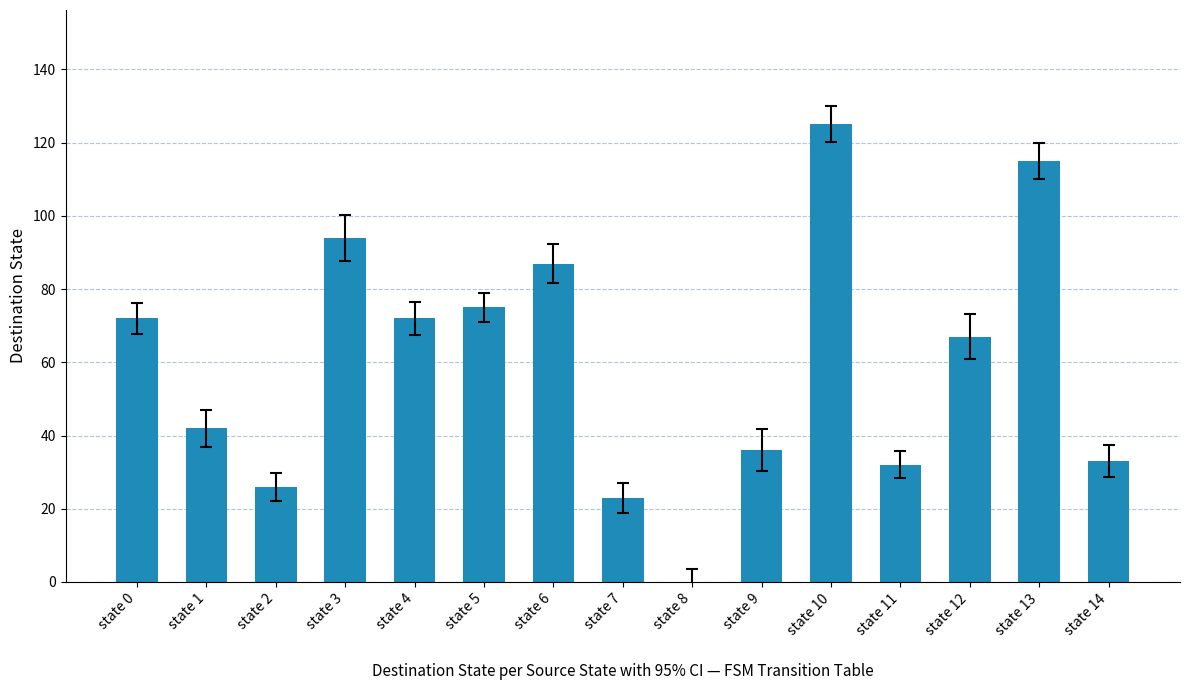

Where is the data nearest to the value 62?

state 12